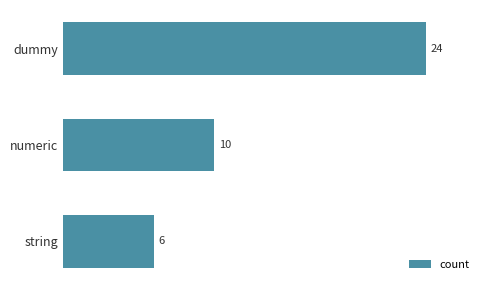

What is the average value?

13